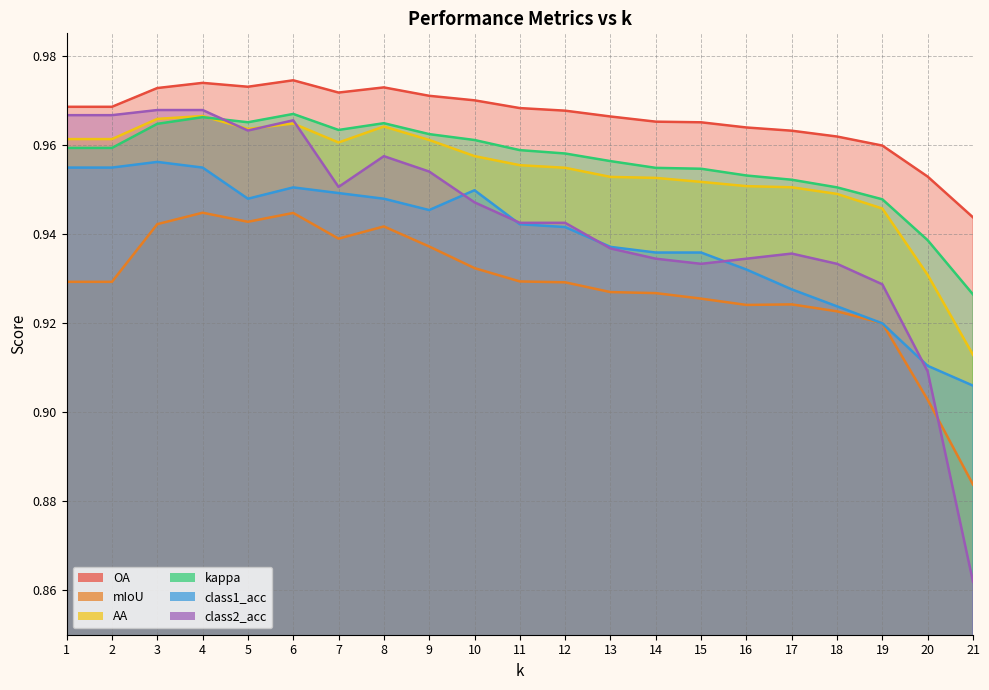

True or false: kappa and OA cross at least once.

False